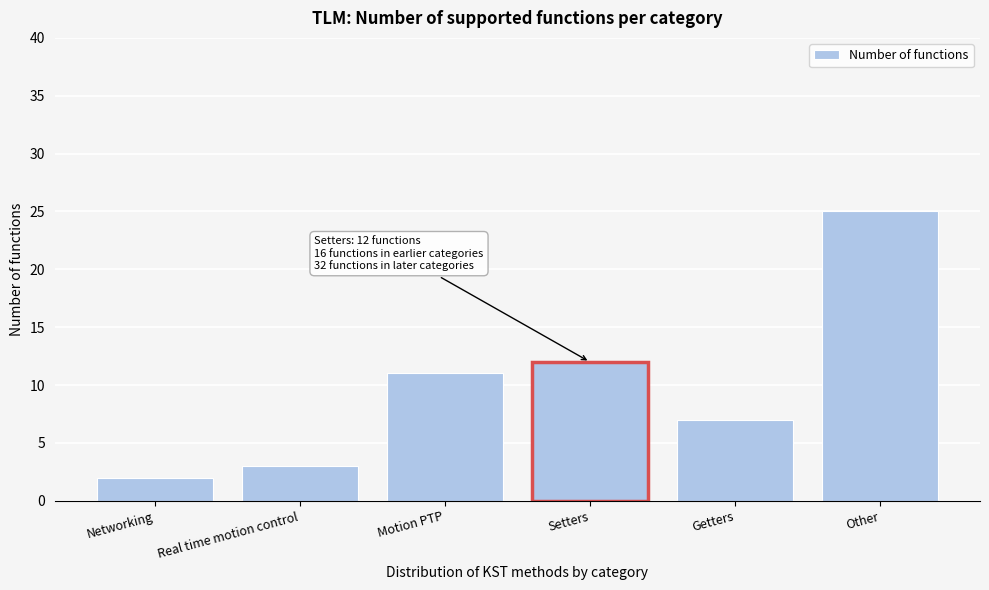

Reading right to left, what are all the values shown in this chart?

25	7	12	11	3	2